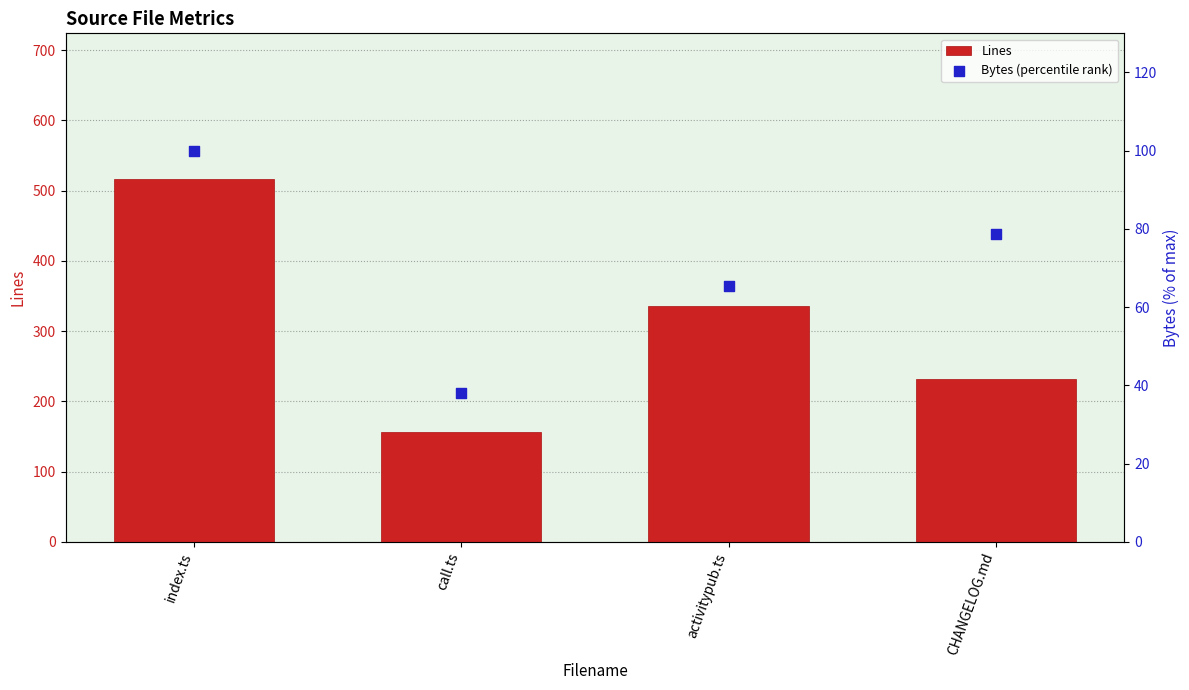

Which series reaches the maximum Y coordinate?

Lines